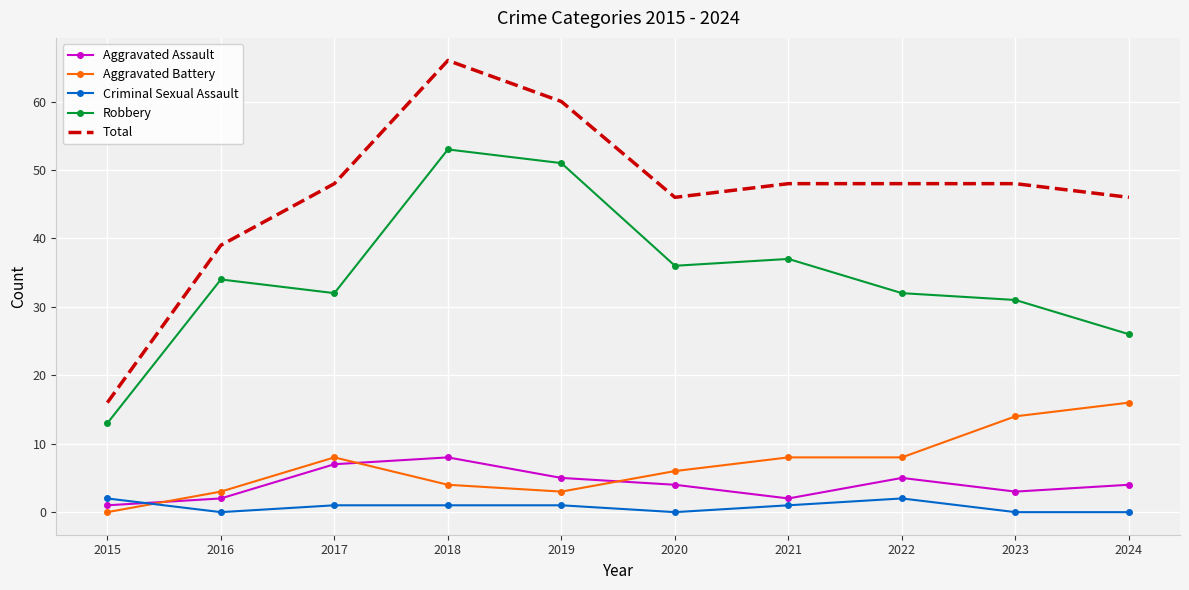

True or false: Robbery has a value of 22 at 2017.

False